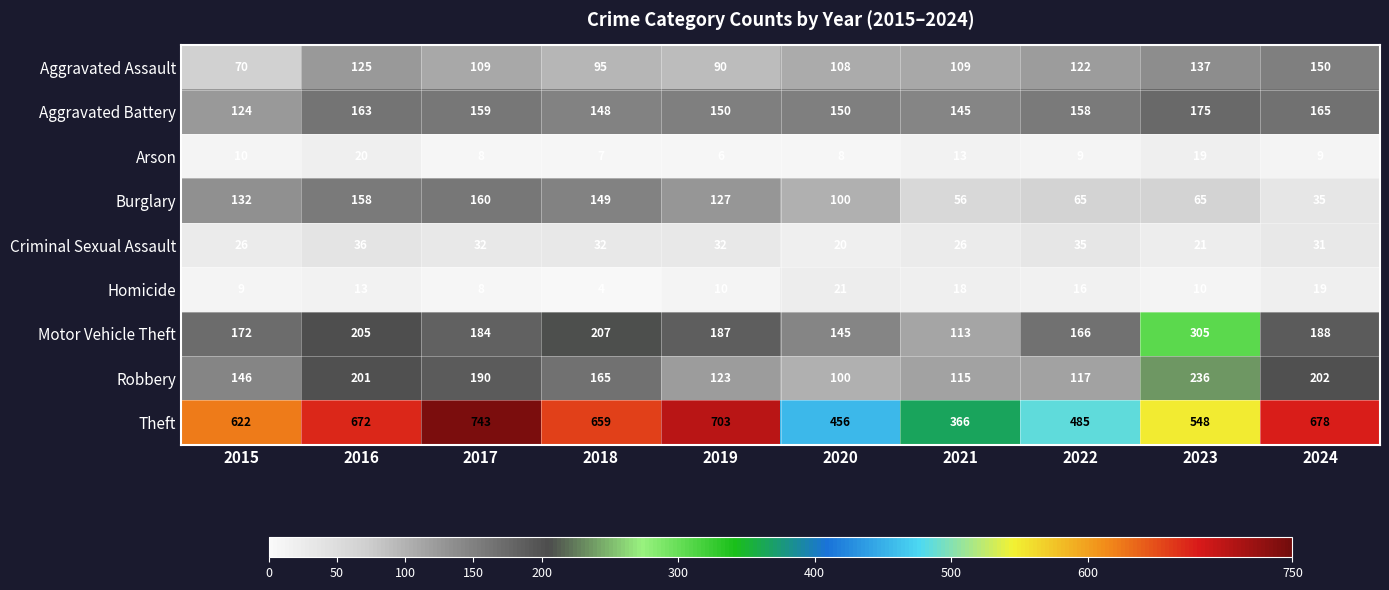

The Criminal Sexual Assault series shows 21 at 2023. True or false?

True